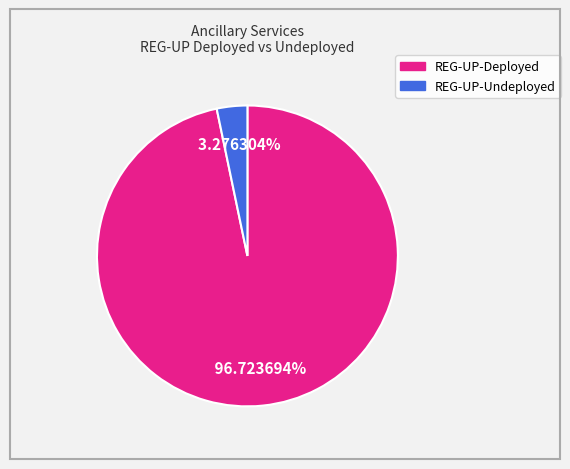

Rank the categories by value from lowest to highest.

REG-UP-Undeployed, REG-UP-Deployed